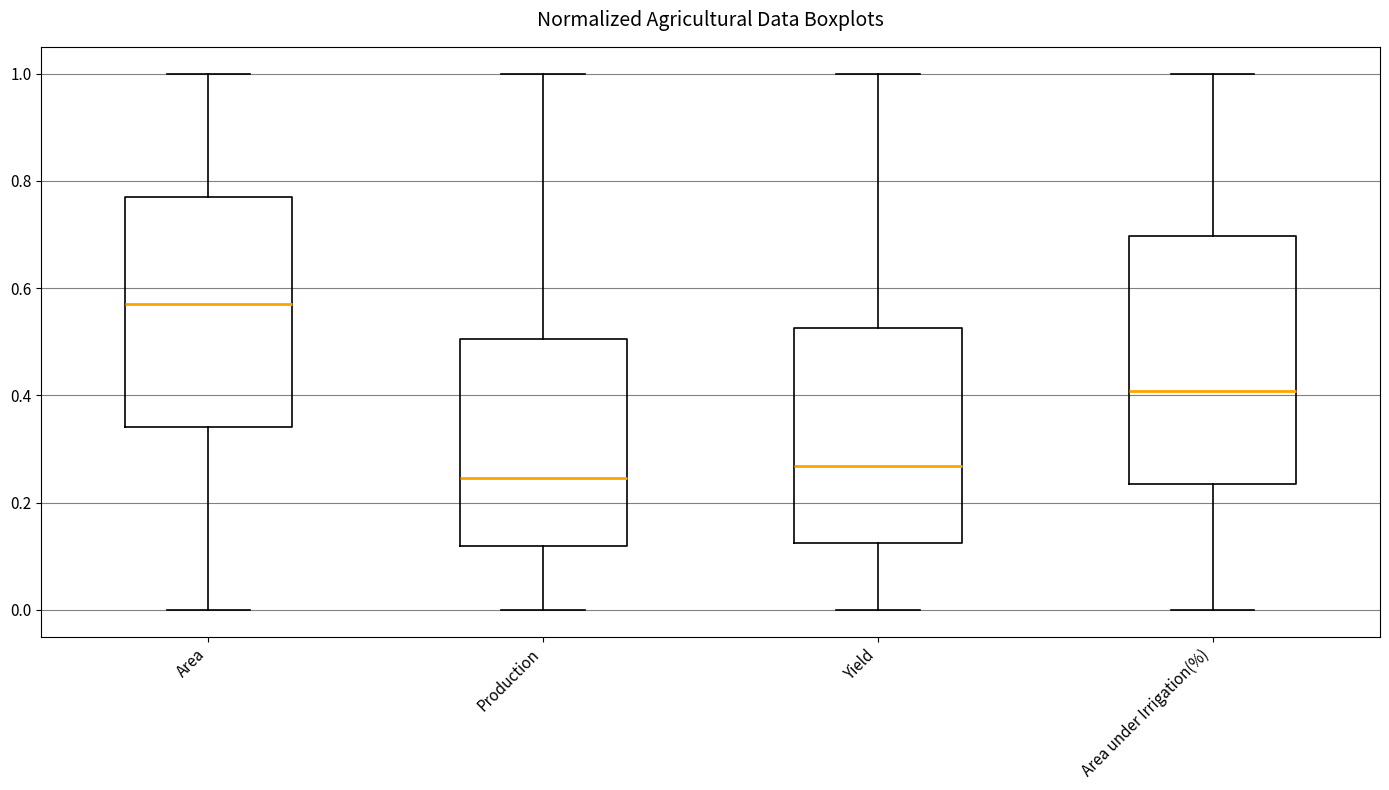

Where is the upper edge of the box for Area under Irrigation(%) on the y-axis? The values are not printed on the chart, so give them approximately, as read against the axis.

0.70